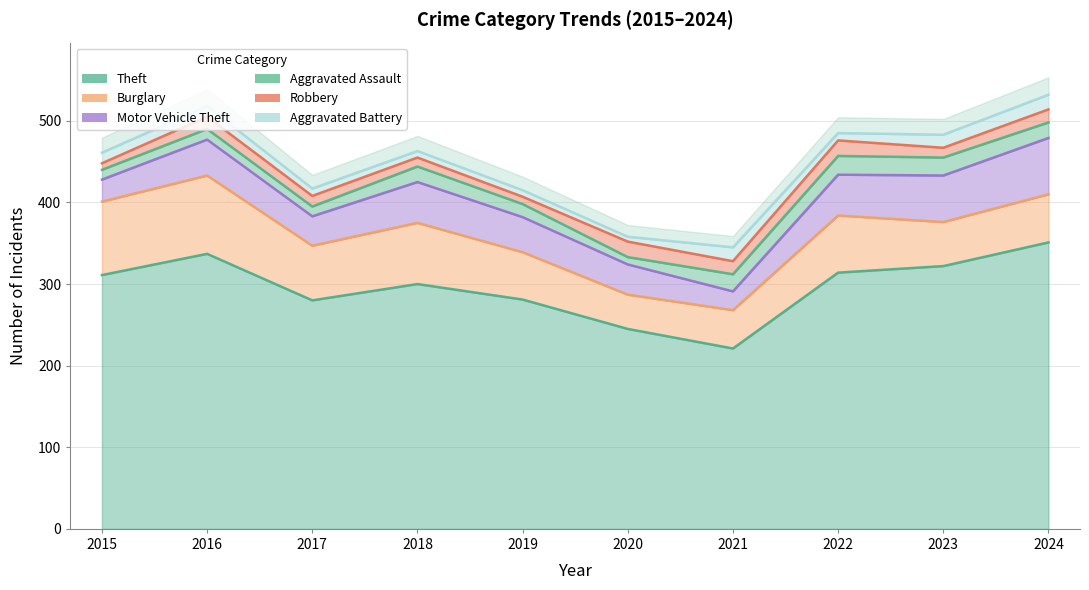

Rank the categories by Theft value from lowest to highest.

2021, 2020, 2017, 2019, 2018, 2015, 2022, 2023, 2016, 2024